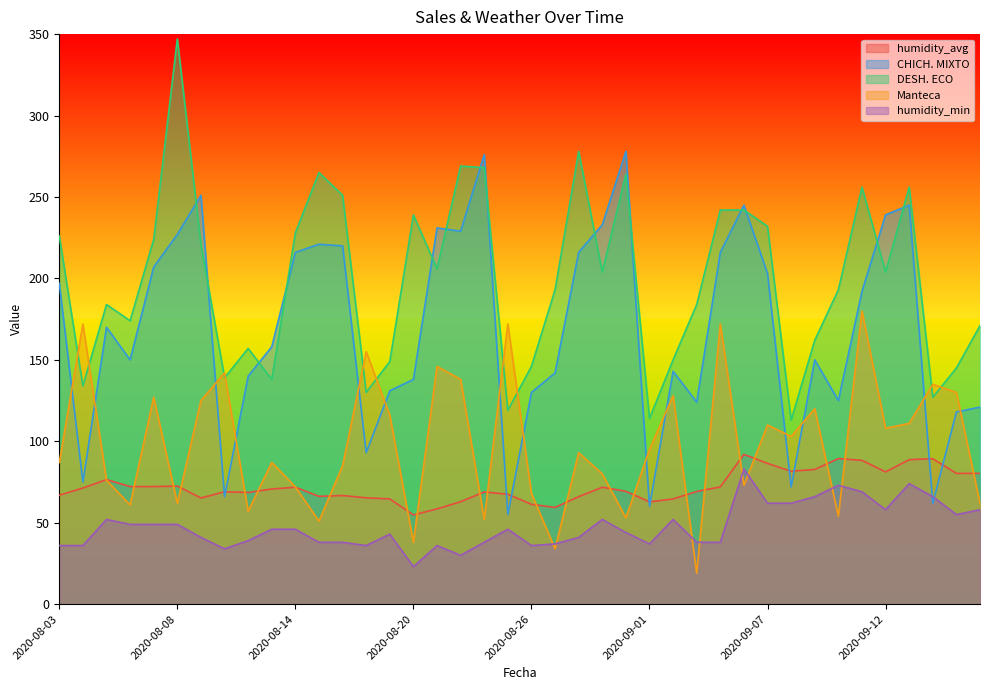

How many intersections are there between Manteca and DESH. ECO?

10